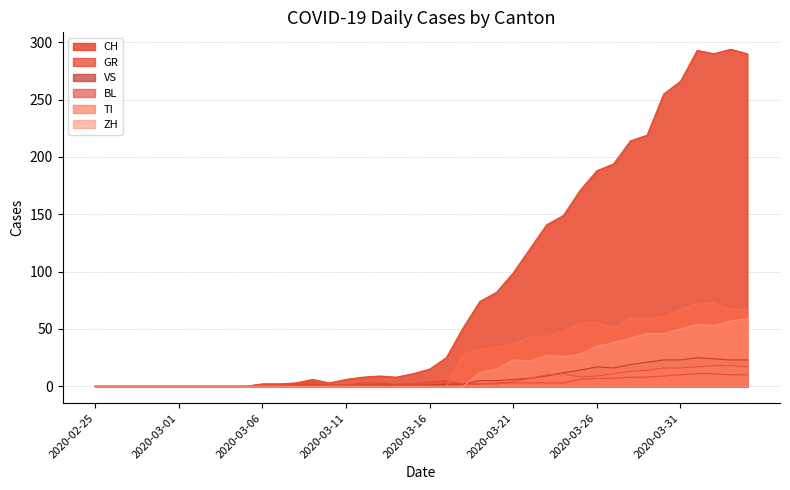

Does the chart have visible grid lines?

Yes